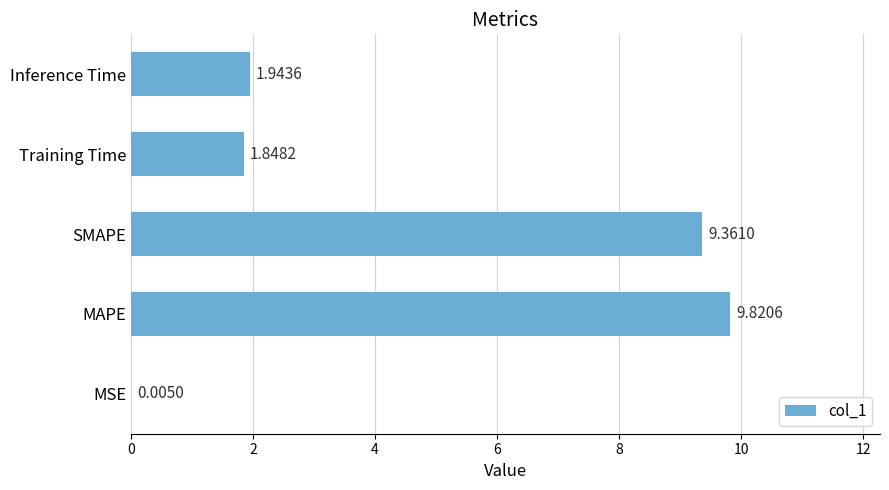

What is the sum of the values at Training Time and MAPE?

11.7